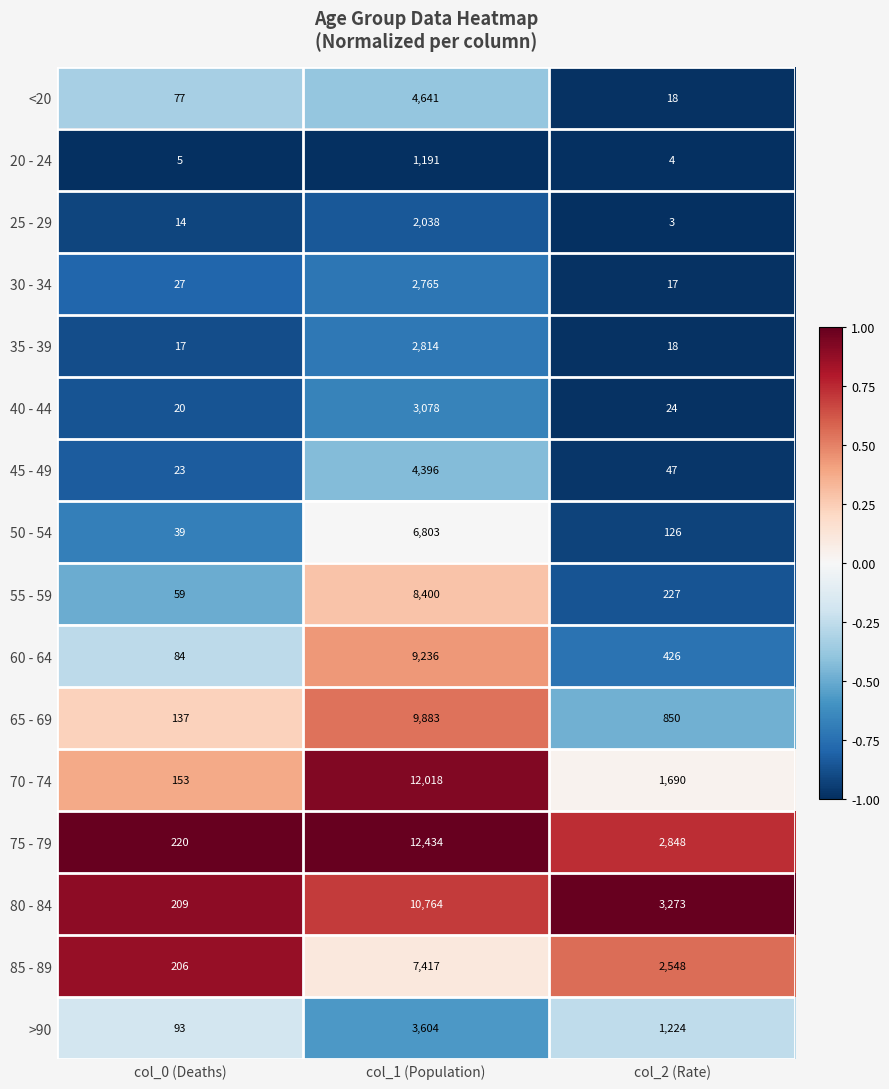

What is the difference between the maximum and minimum values in the <20 series?

4623